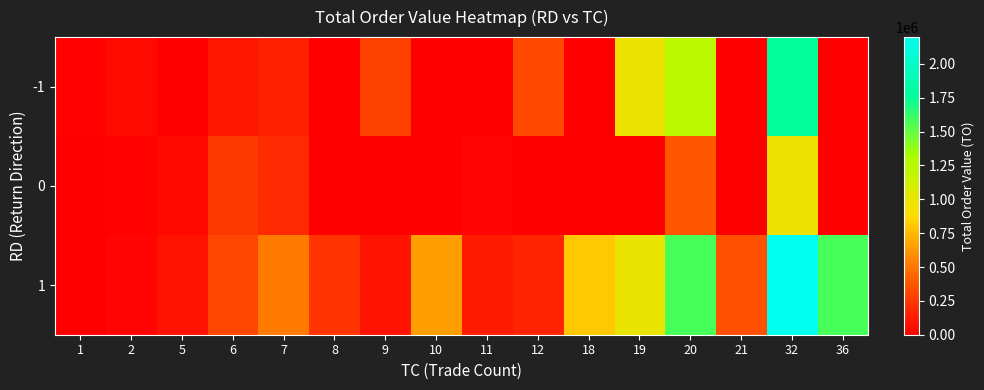

Which series changed the most between 7 and 12?

1